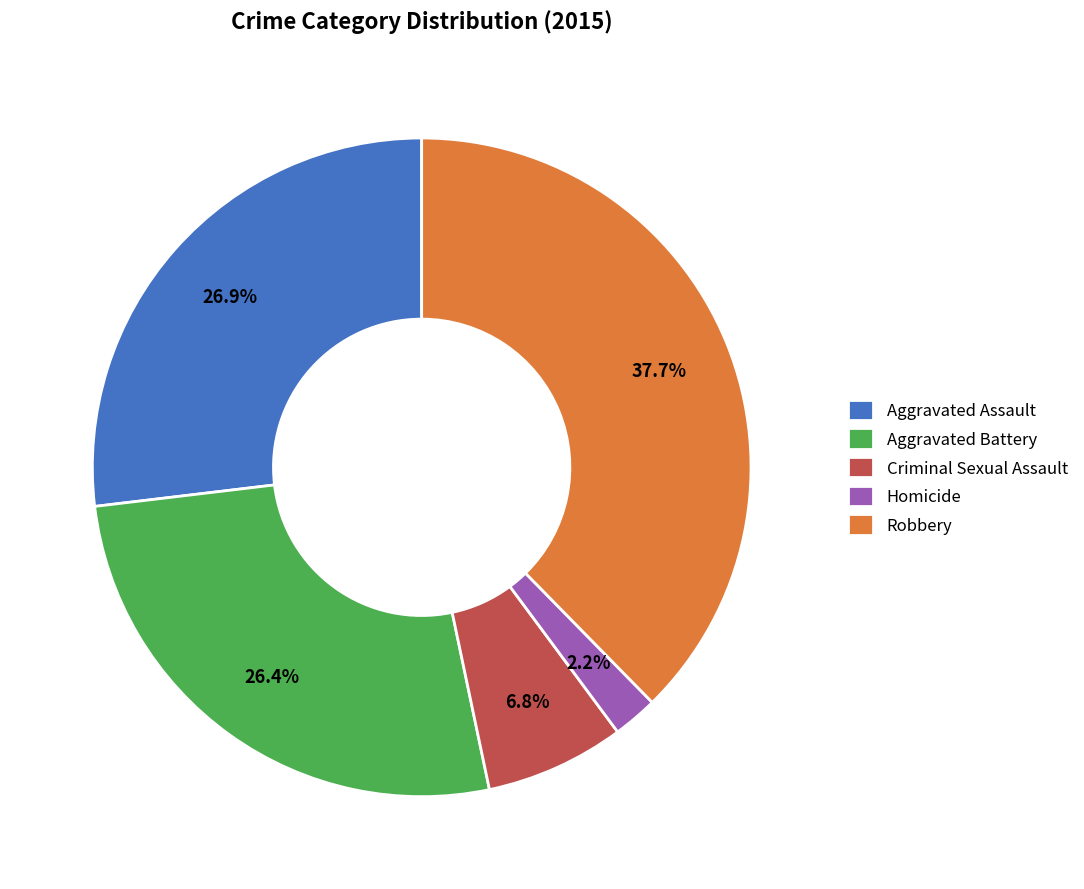

Is there a majority slice in this chart?

No